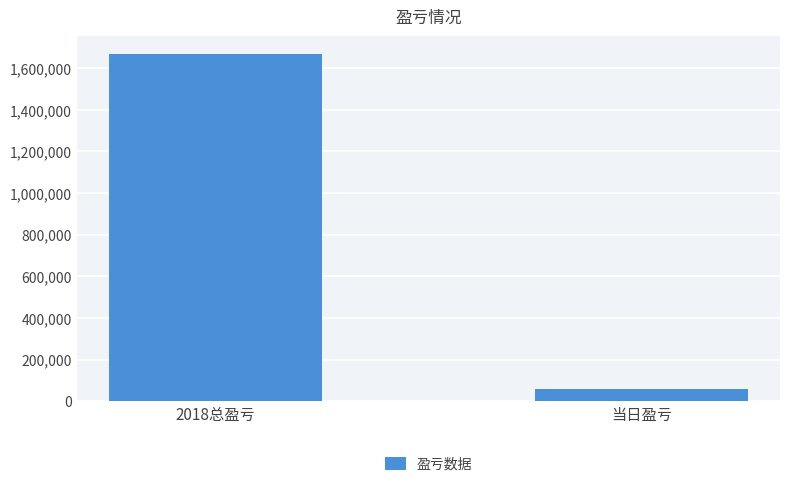

Which label corresponds to the smallest value in the chart?

当日盈亏